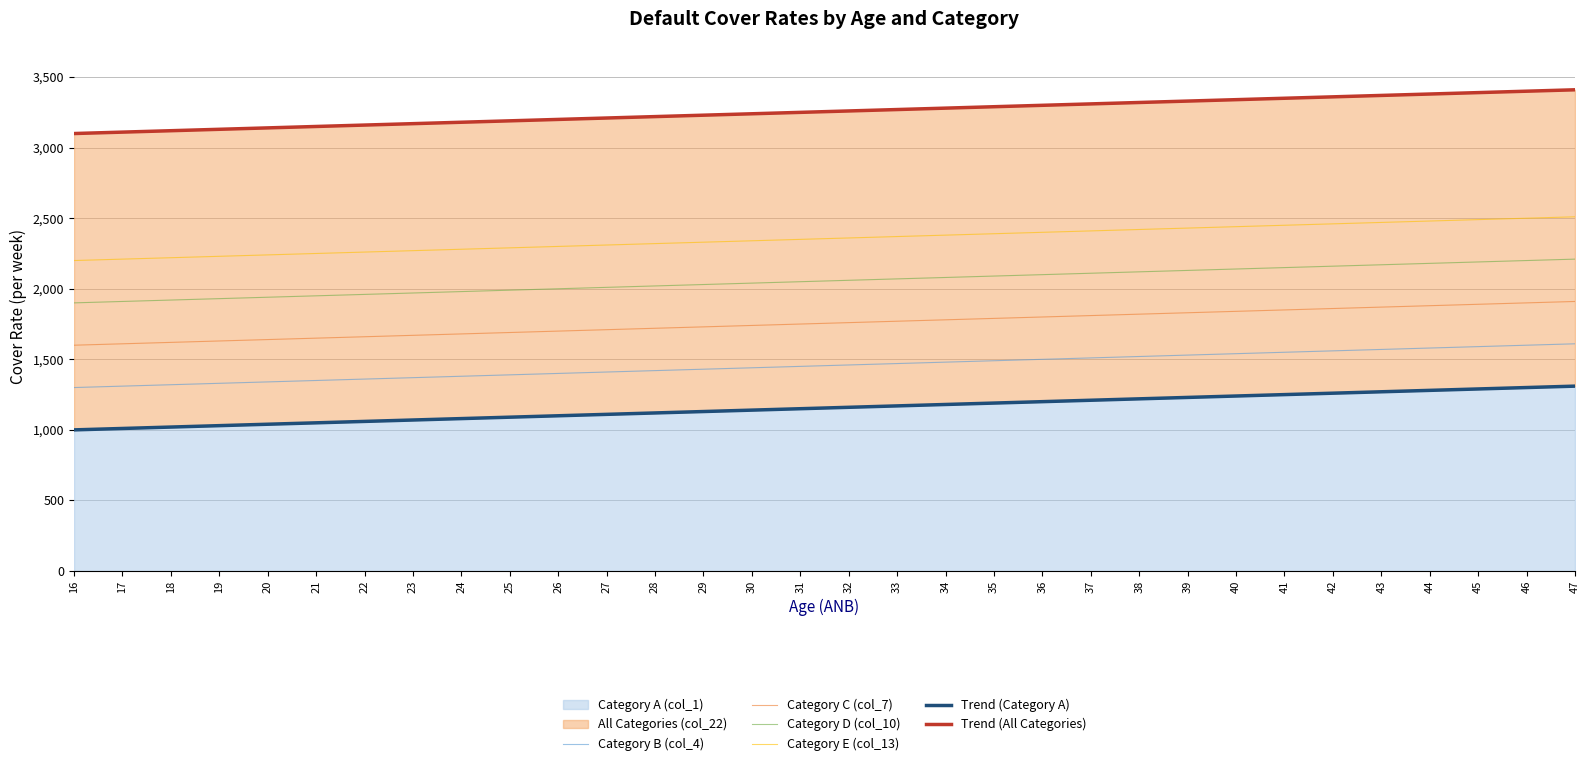

True or false: Category E (col_13) and Category C (col_7) cross at least once.

False